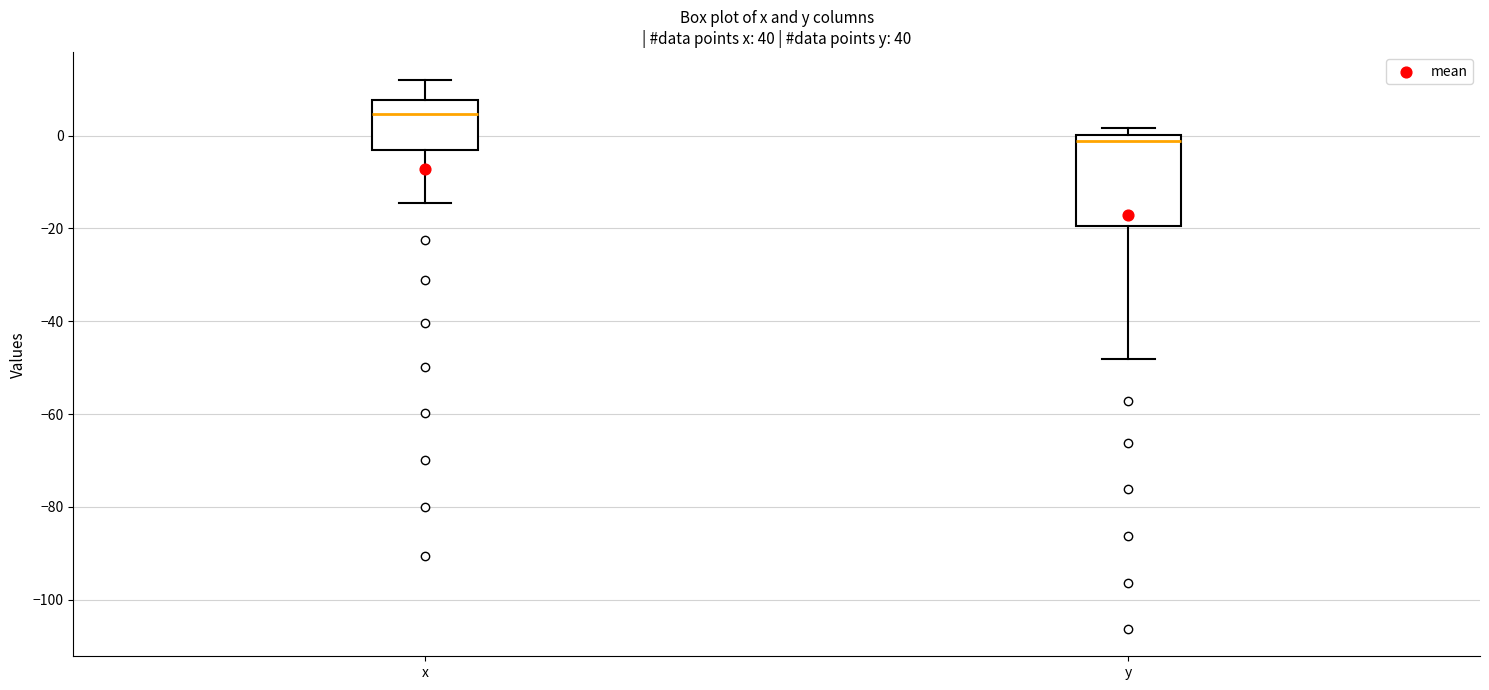

Which box's median line is the highest?

x